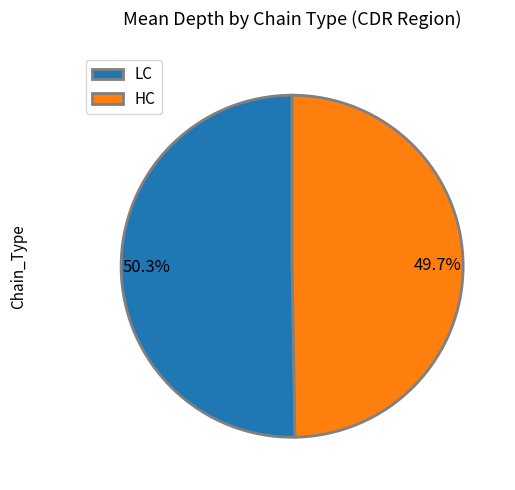

Which slice is the smallest?

HC